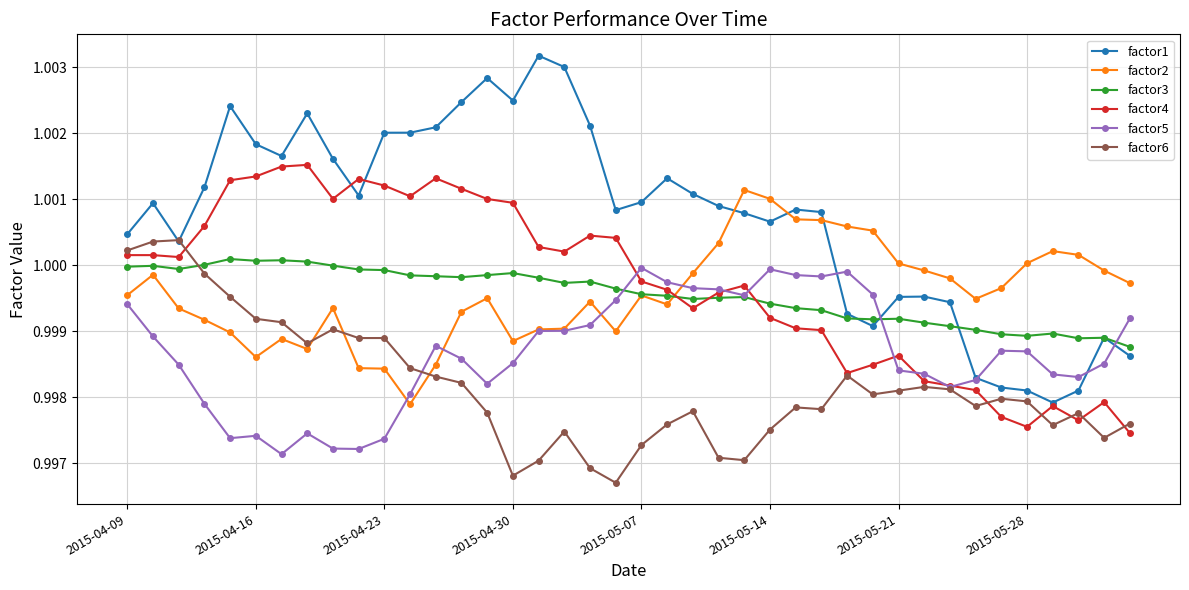

Which series has the largest total across all categories?

factor1